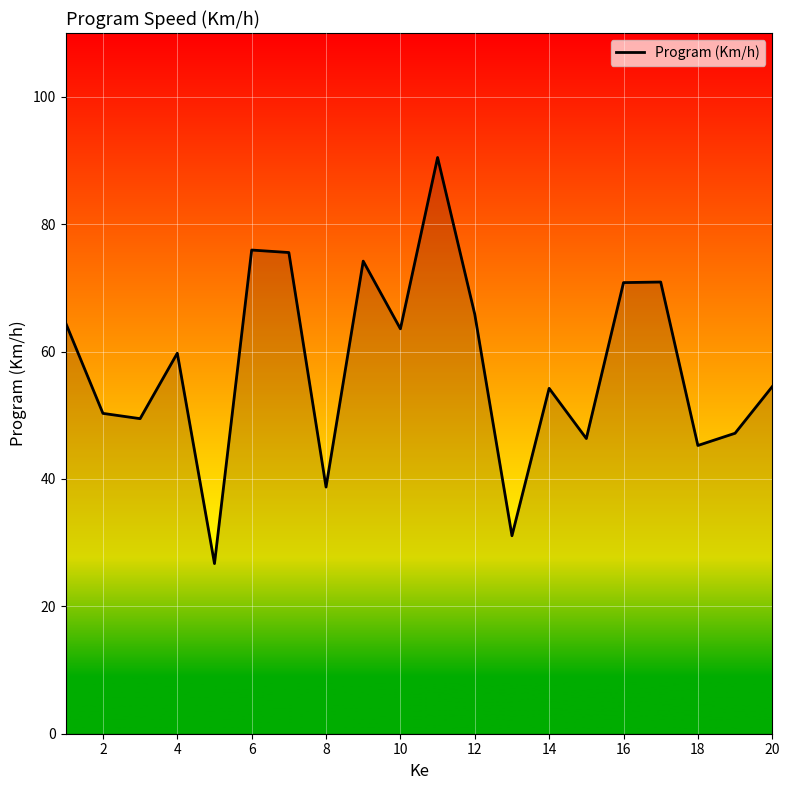

What is the smallest value displayed?

26.7